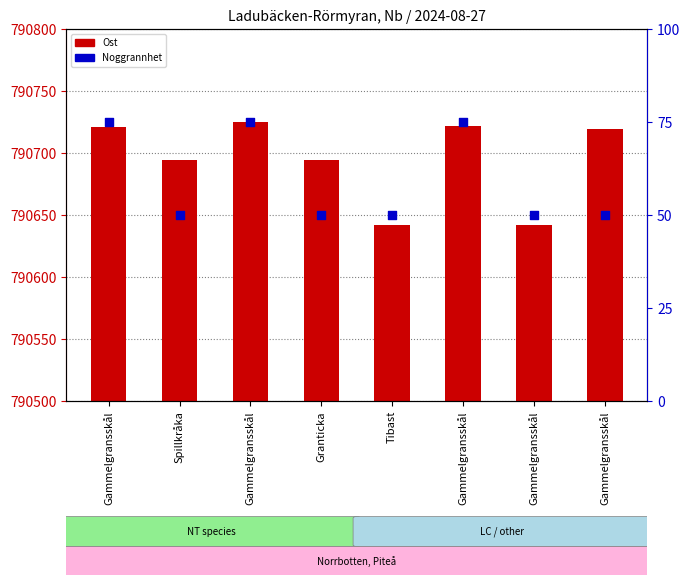

What are all the series names shown in the legend?

Ost, Noggrannhet